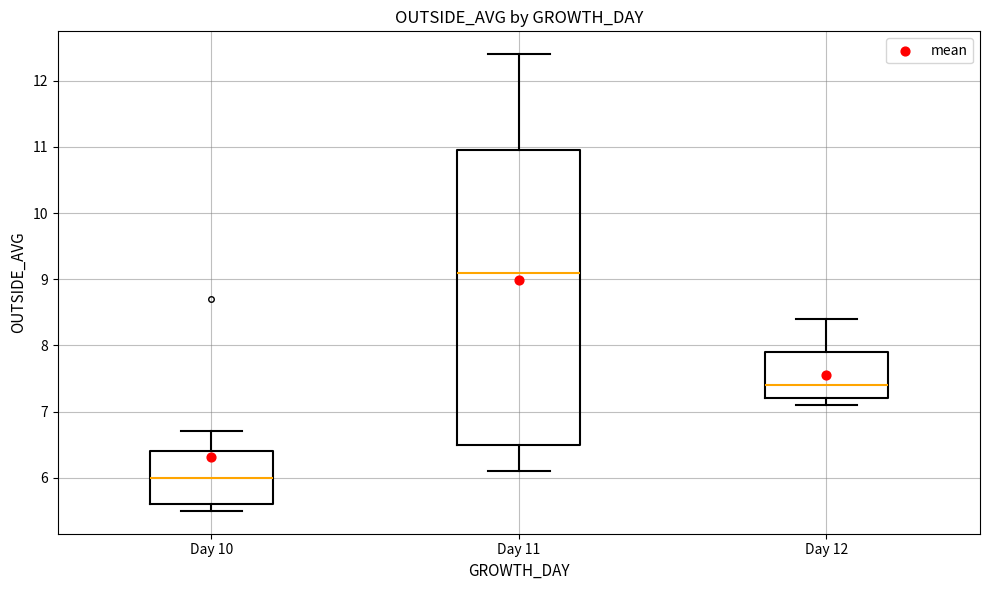

Reading left to right, transcribe this box plot: for each box, give where its median line is, the range the box spans, and where its two whiskers end, as read against the y-axis. The values are not printed on the chart, so give them approximately, as read against the axis.

Day 10: median 6.0, box 5.6 to 6.4, whiskers 5.5 to 6.7
Day 11: median 9.1, box 6.5 to 11.0, whiskers 6.1 to 12.4
Day 12: median 7.4, box 7.2 to 7.9, whiskers 7.1 to 8.4